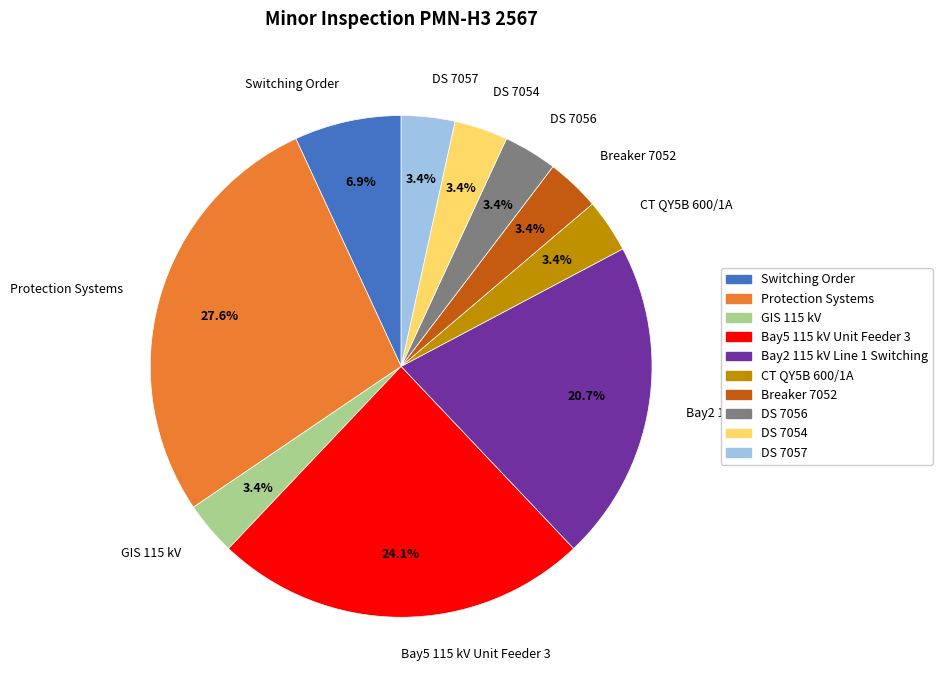

To the nearest percent, what is the average slice percentage?

10%